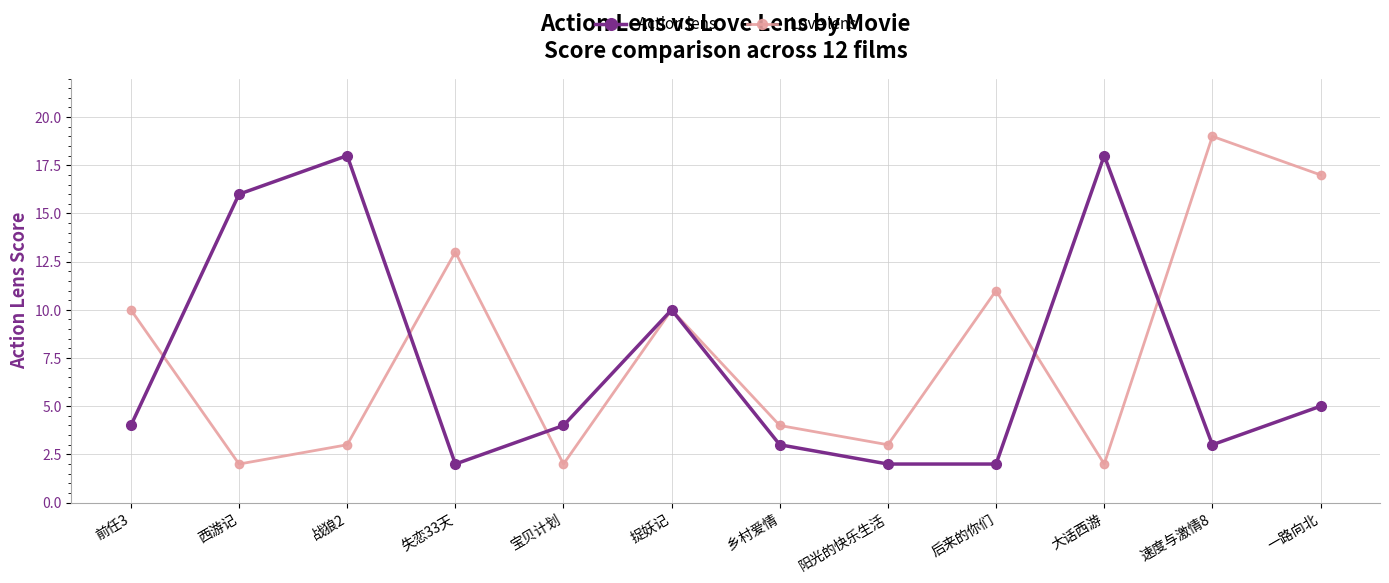

What is the total value across all series at 一路向北?

22